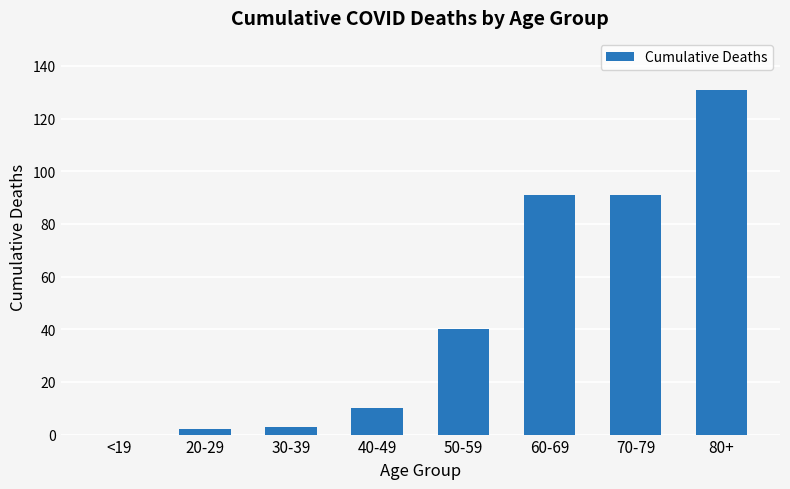

Are the bars horizontal?

No